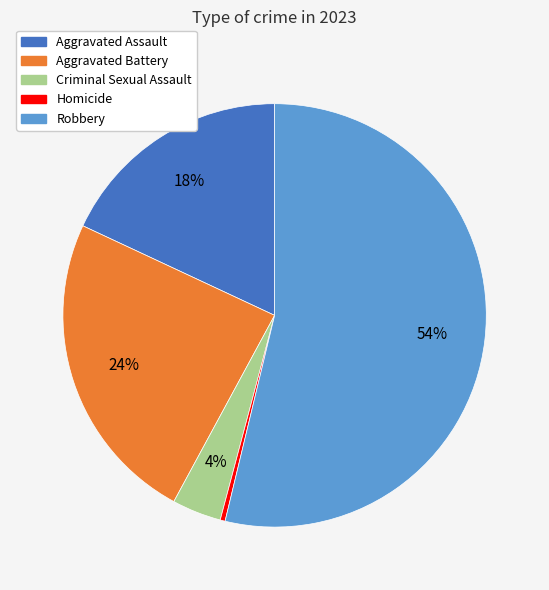

To the nearest percent, what is the difference between the Aggravated Battery and Robbery slice percentages?

30%